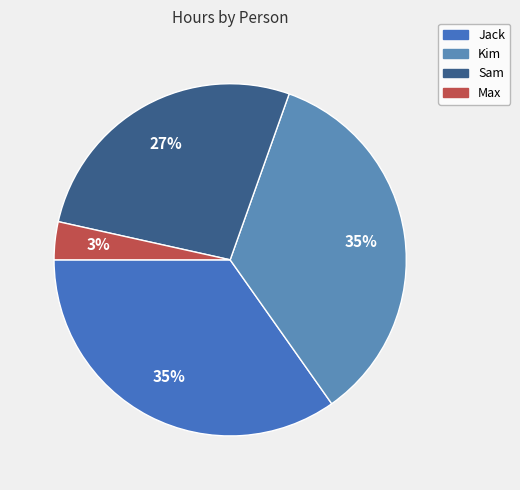

Does Max represent more than half of the total?

No